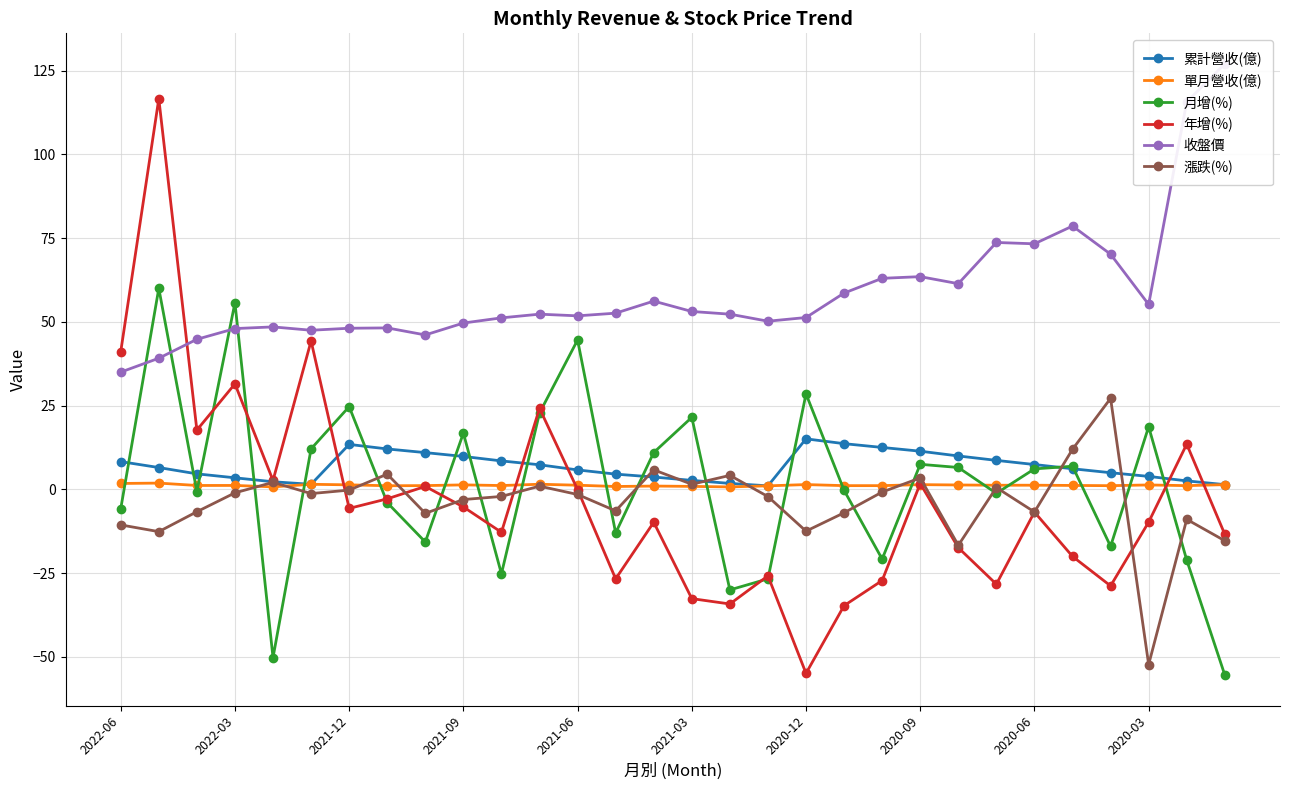

What is the highest value of the 月增(%) series?

60.0